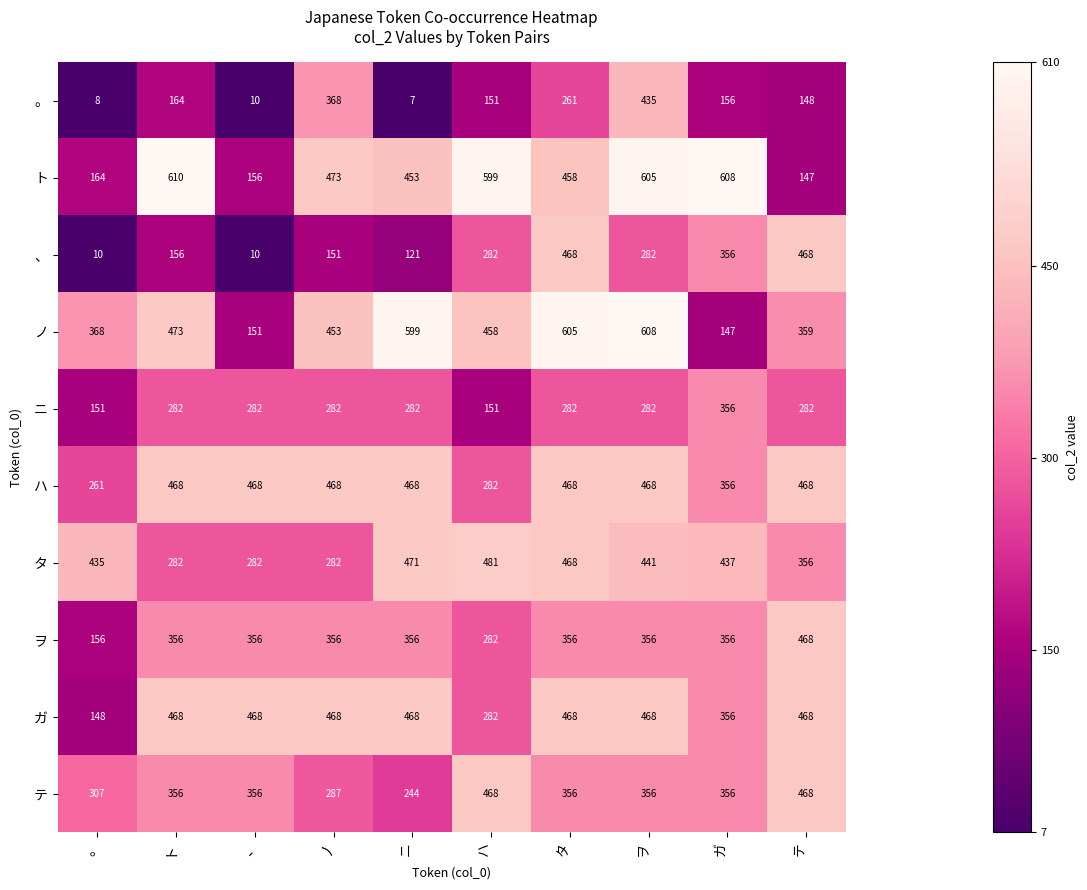

At how many categories does at least one series exceed 547?

6